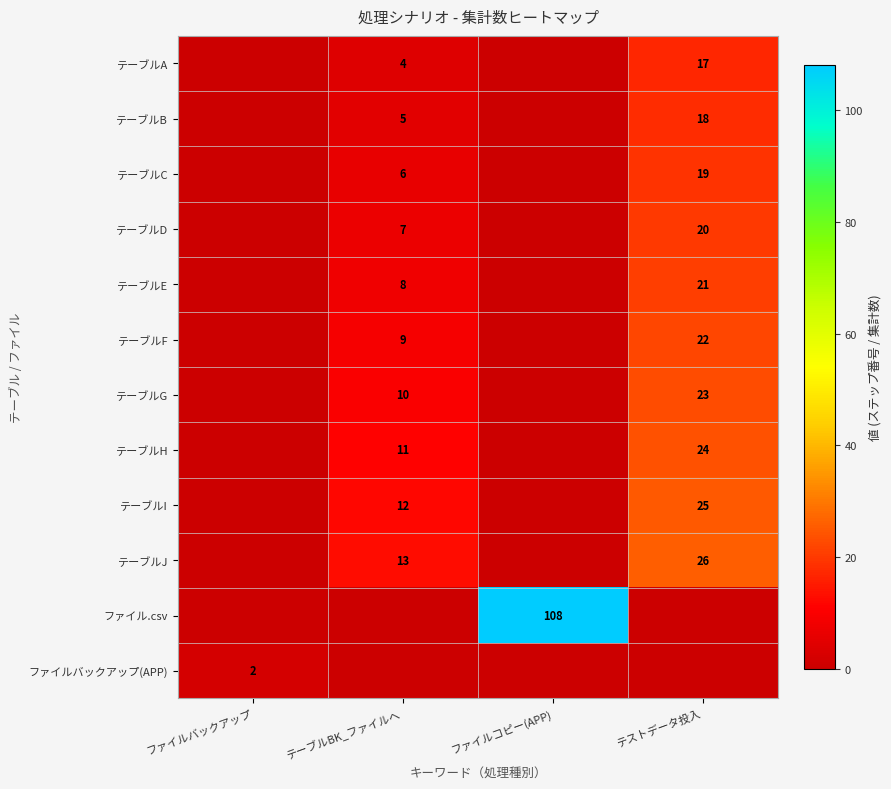

At how many categories does at least one series exceed 39?

1